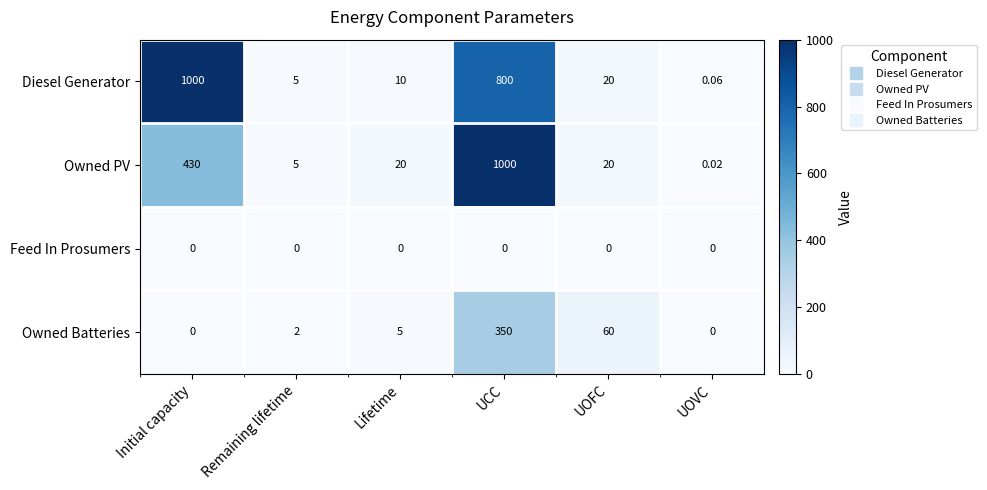

At which category is the sum across all series the highest?

UCC